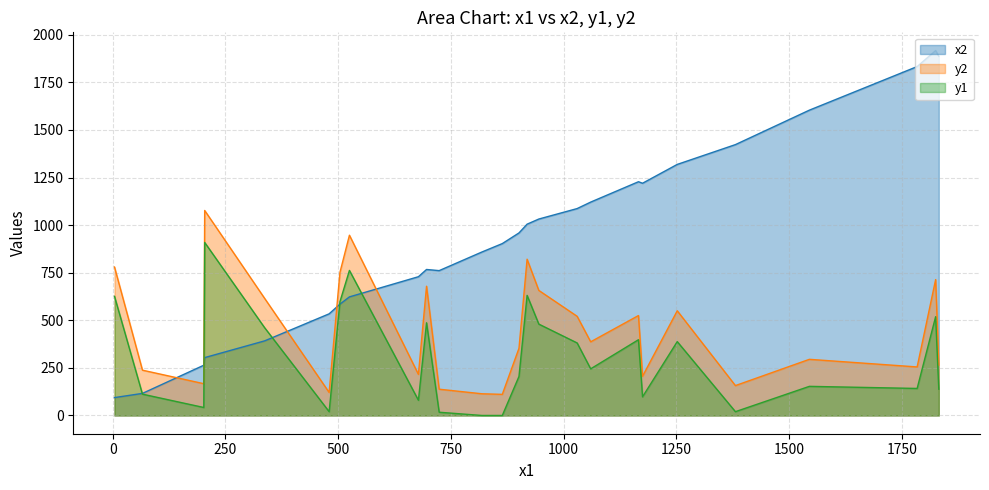

Does the chart display data point markers on the line(s)?

No